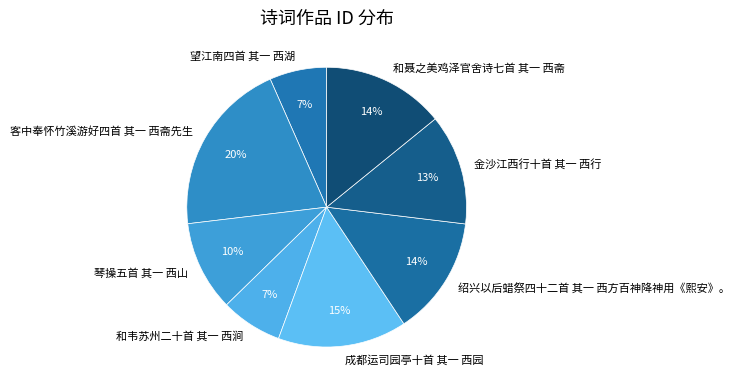

The 望江南四首 其一 西湖 slice represents 1% of the pie. True or false?

False